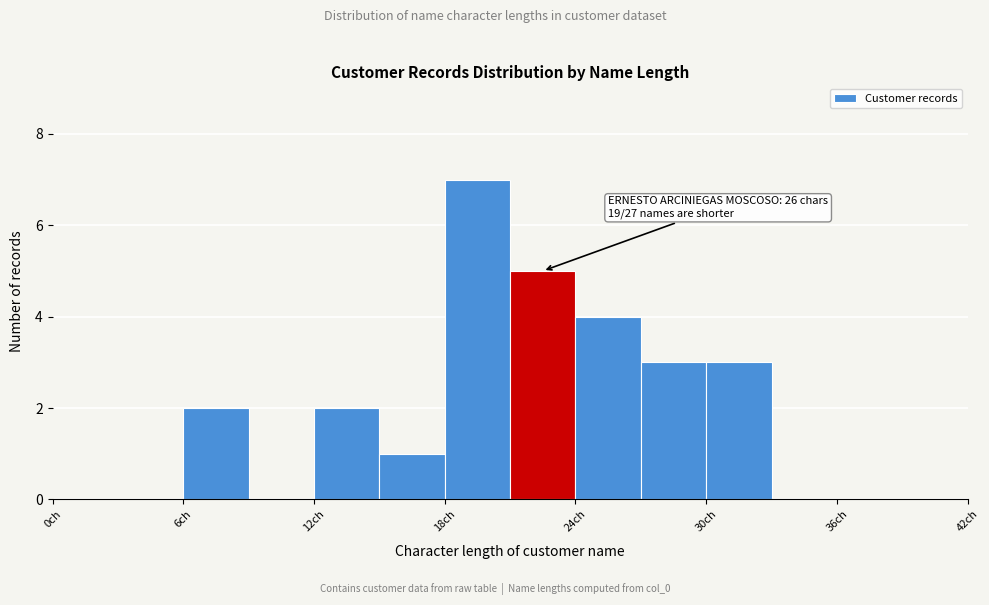

Read against the x-axis, roughly where is the centre of the tallest bar?

20